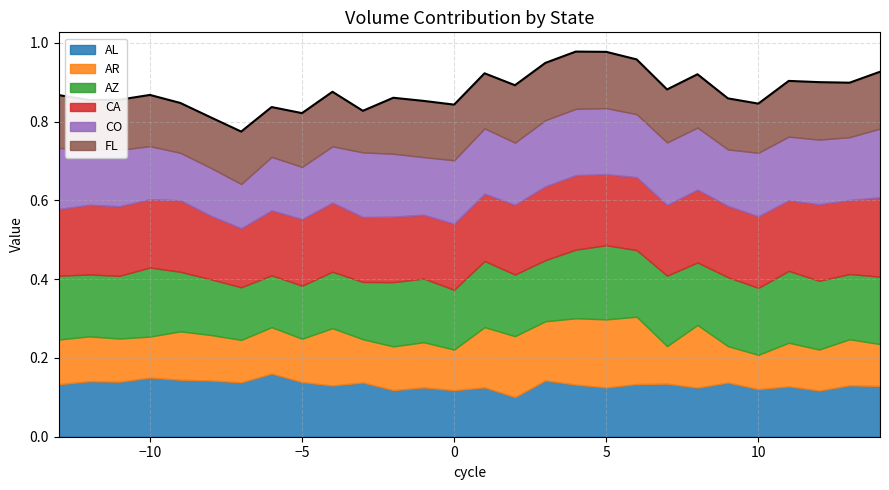

What is the average value of the FL series?

0.1